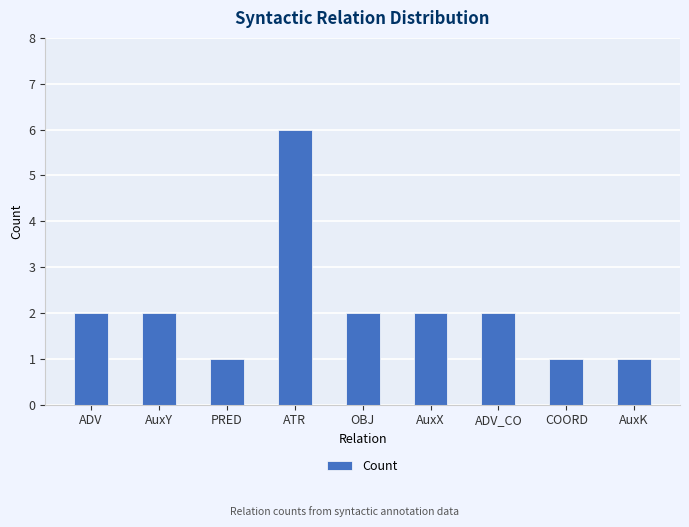

What is the value of the 4th bar from the left?

6